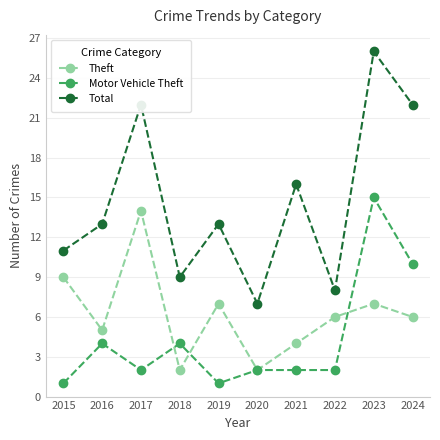

At how many categories does at least one series exceed 19?

3